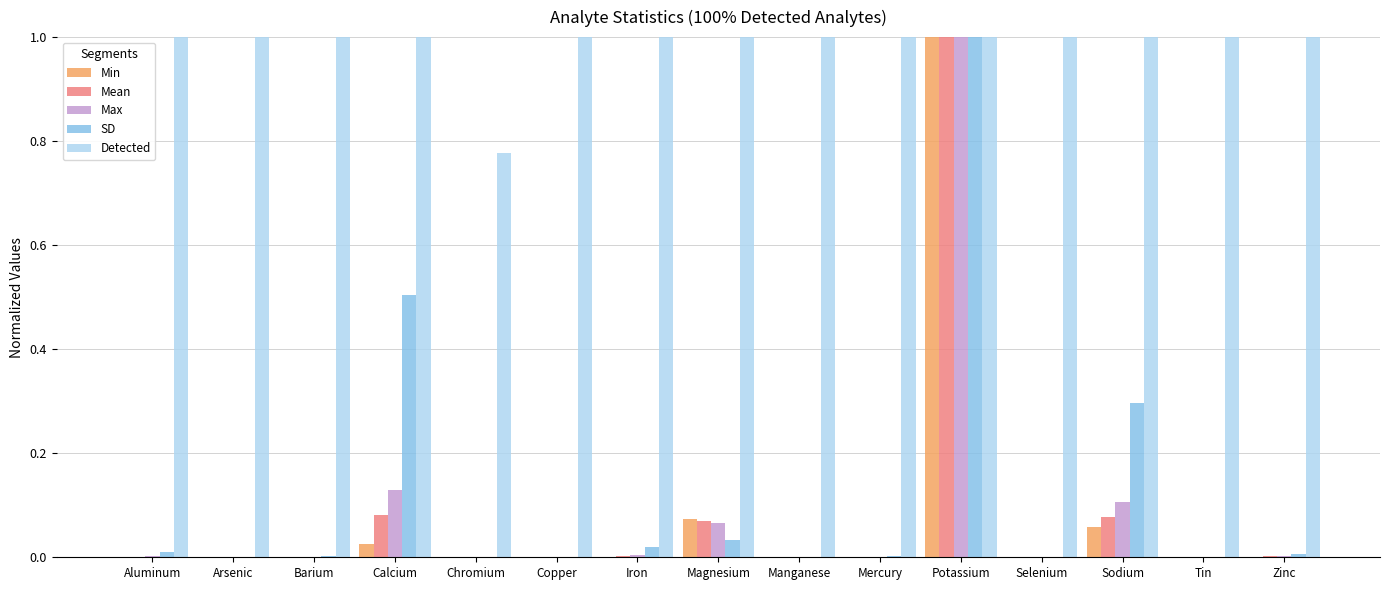

True or false: SD has a value of 0.0 at Arsenic.

True